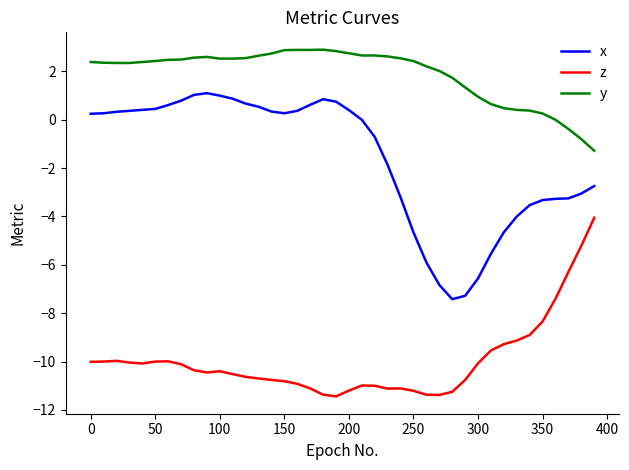

True or false: x has more than 1 points higher than both neighbors.

True